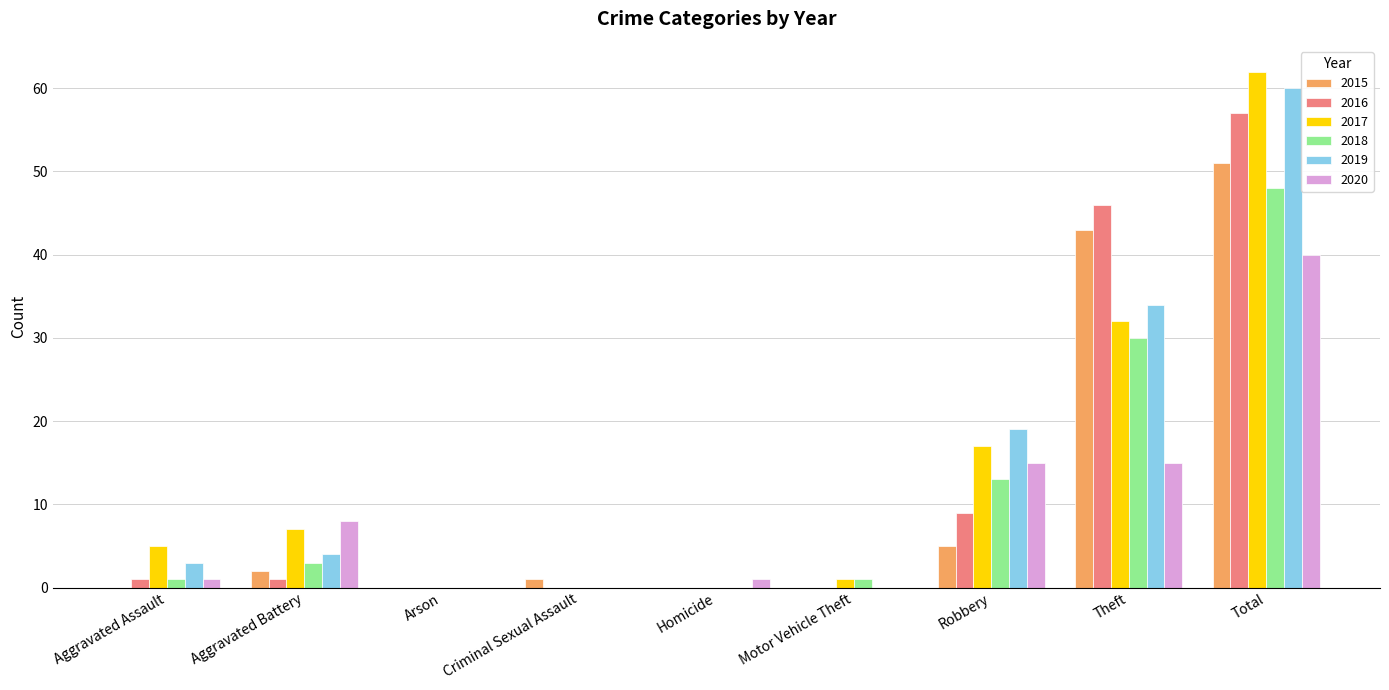

What is the average value of the 2016 series?

13